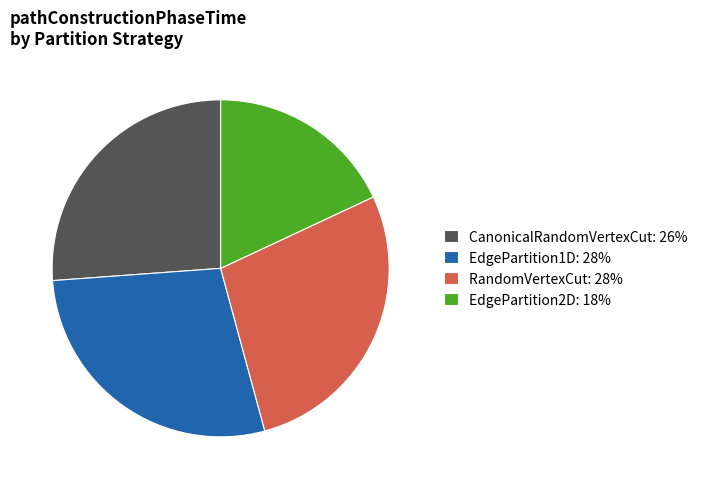

Which category has the smallest portion of the pie?

EdgePartition2D: 18%